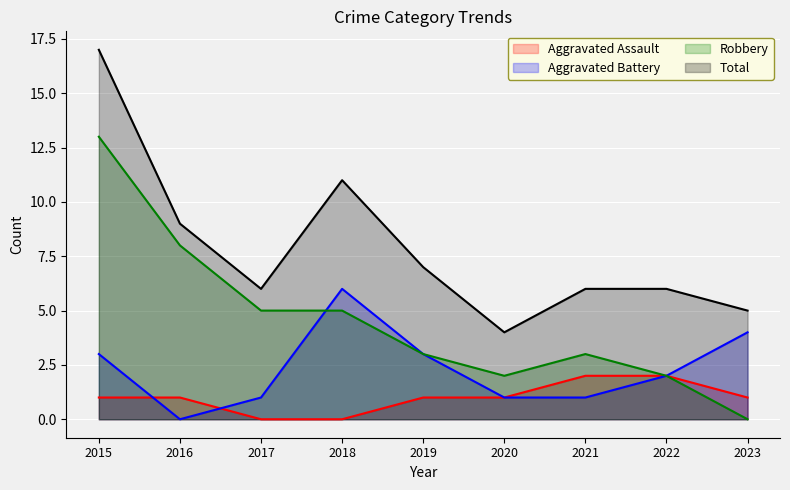

How many lines are shown in the chart?

4